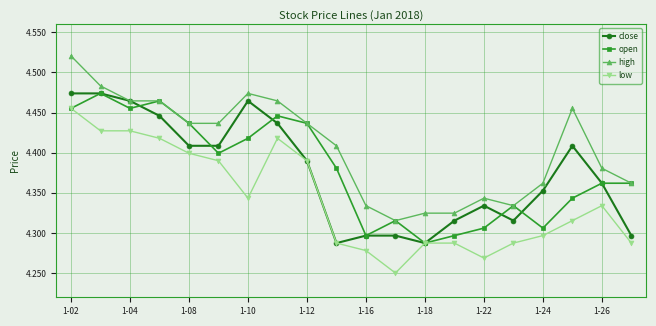

True or false: high has more than 2 points higher than both neighbors.

True